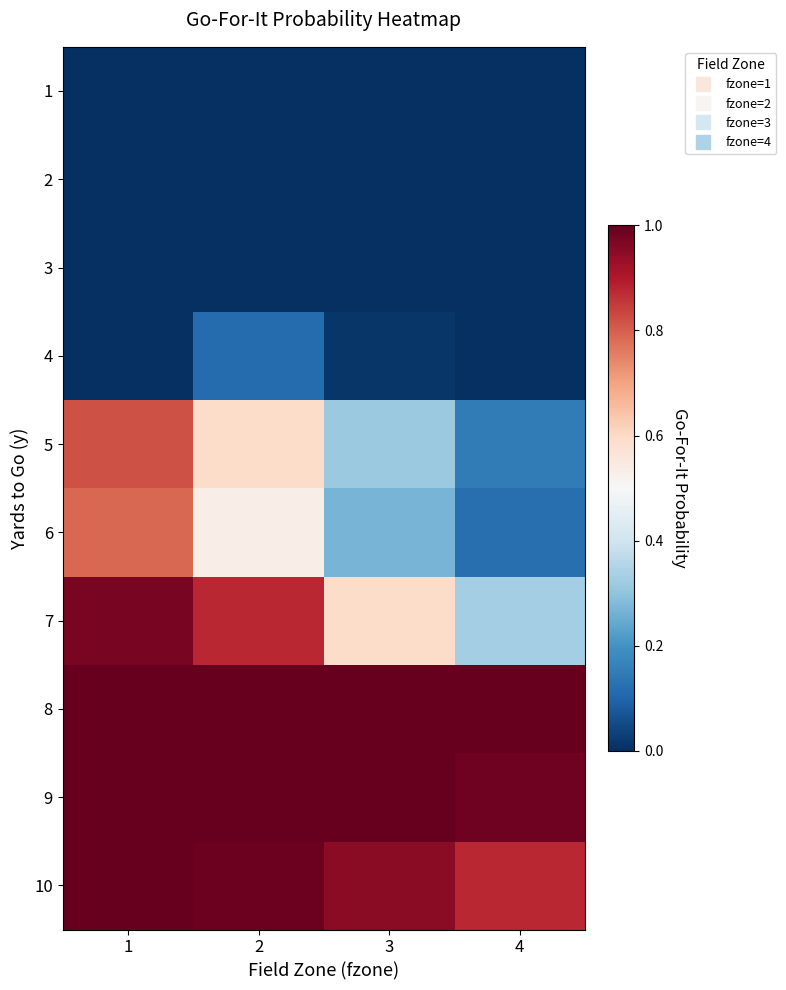

At which category is the sum across all series the highest?

1